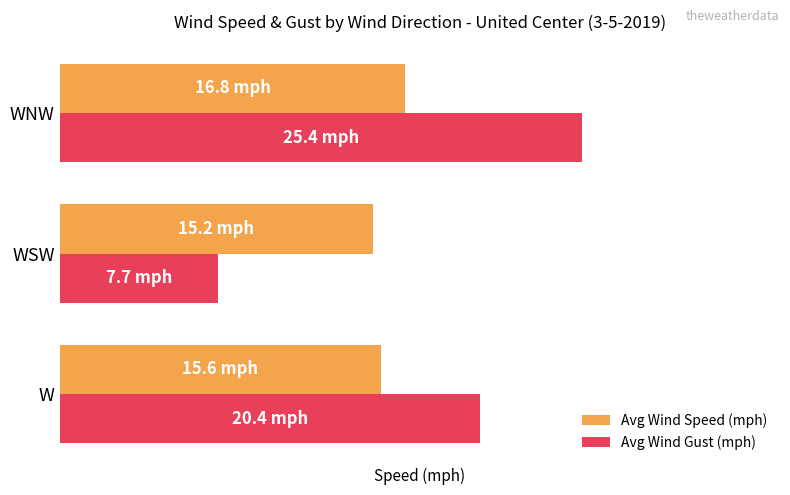

Which category has the lowest value in the Avg Wind Gust (mph) series?

WSW